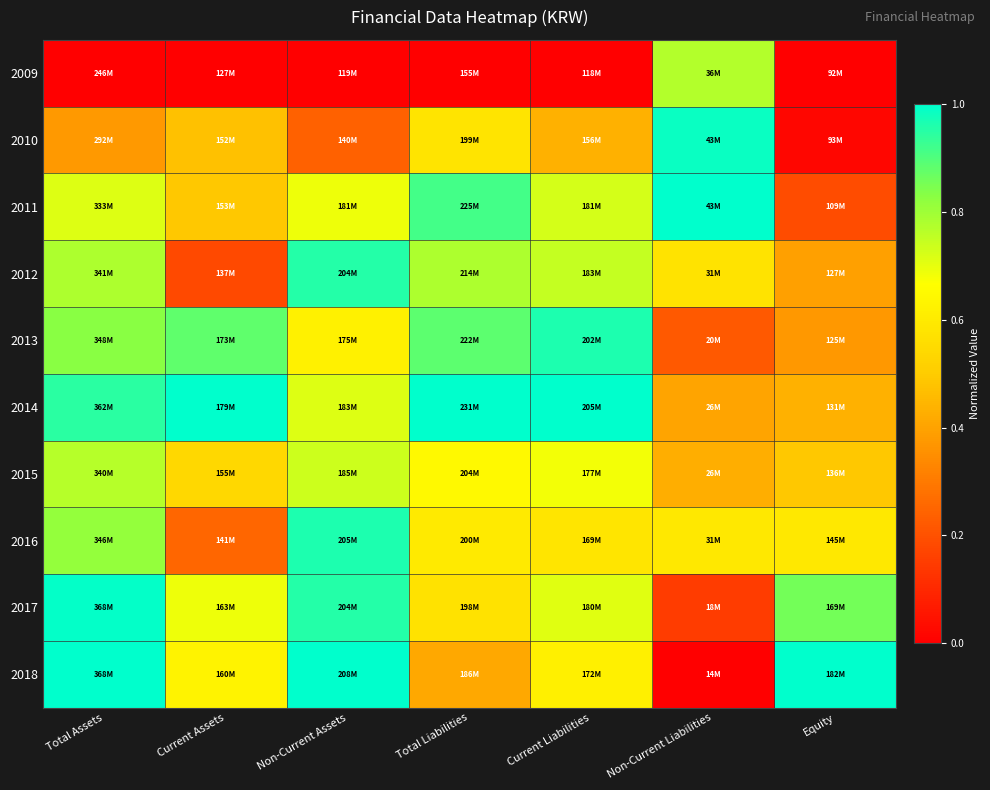

At how many categories does at least one series exceed 0?

7